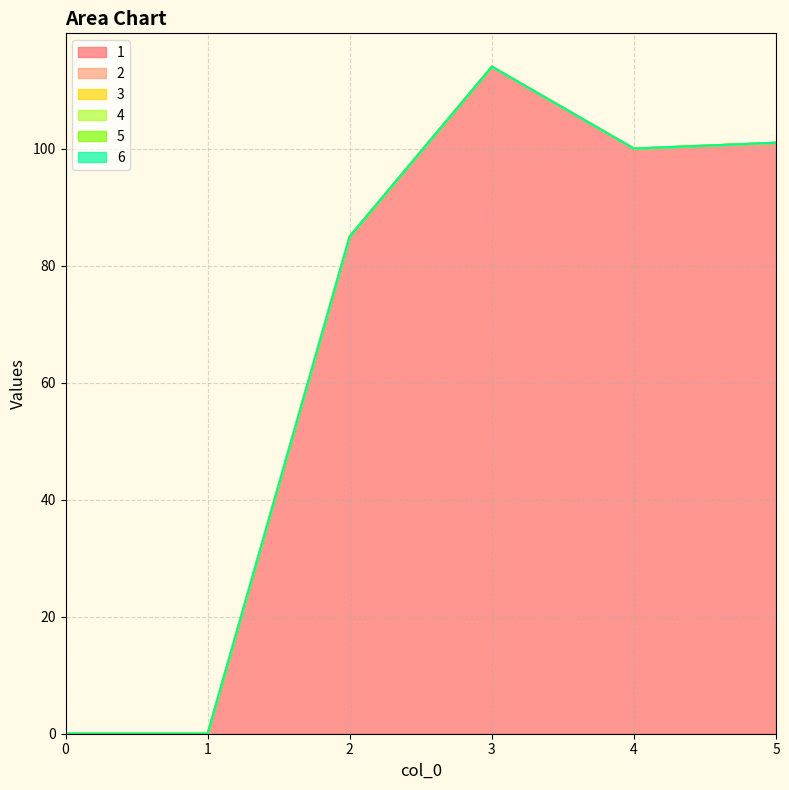

At which category is the sum across all series the highest?

3